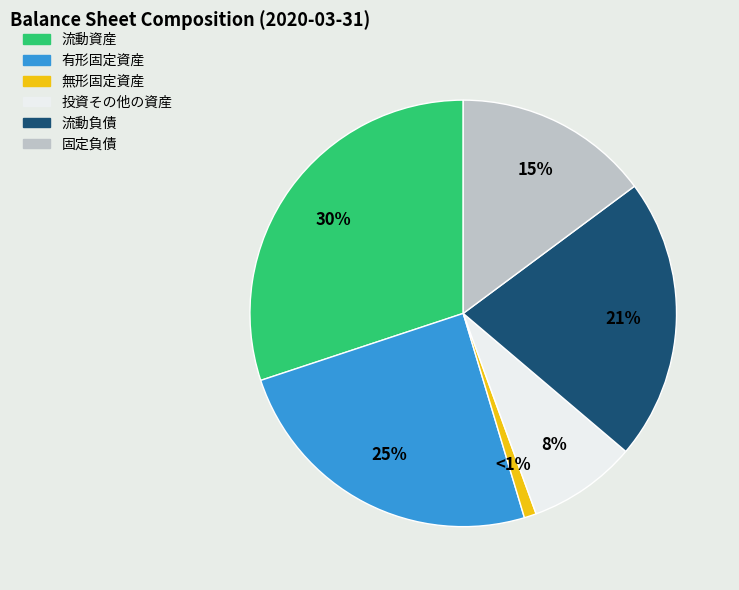

Rank the categories by value from highest to lowest.

流動資産, 有形固定資産, 流動負債, 固定負債, 投資その他の資産, 無形固定資産